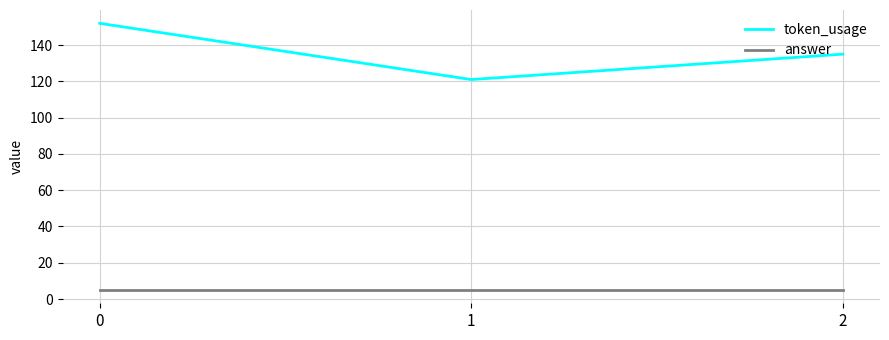

How many categories are shown in the chart?

3